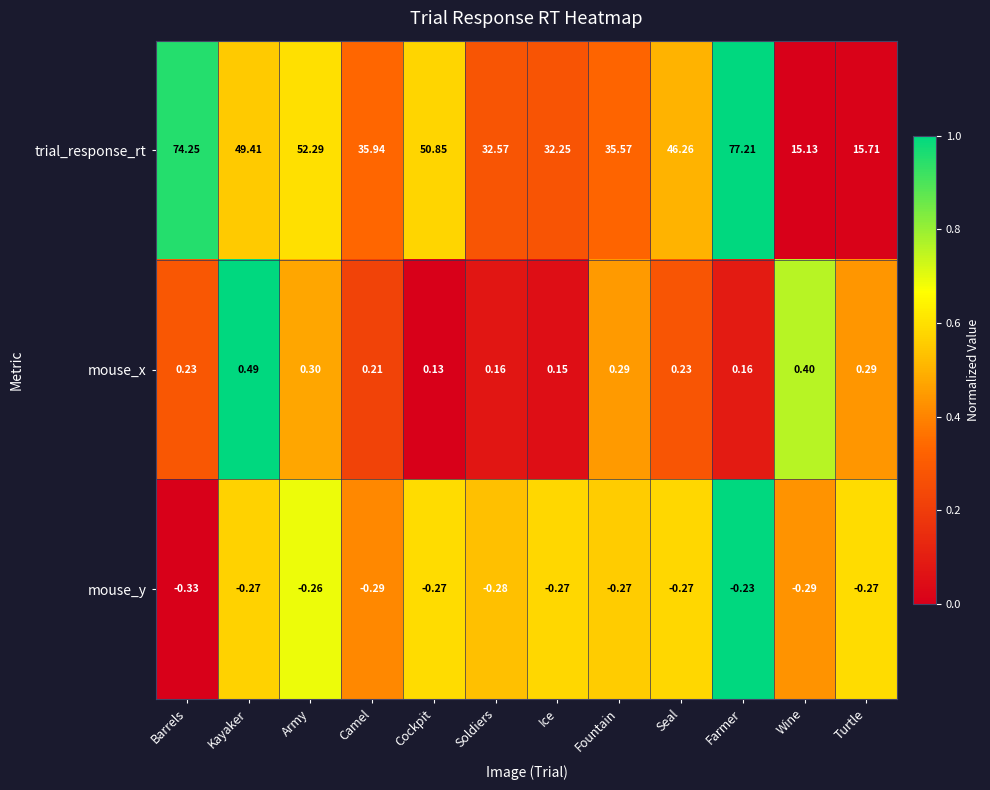

Which series changed the most between Army and Turtle?

trial_response_rt